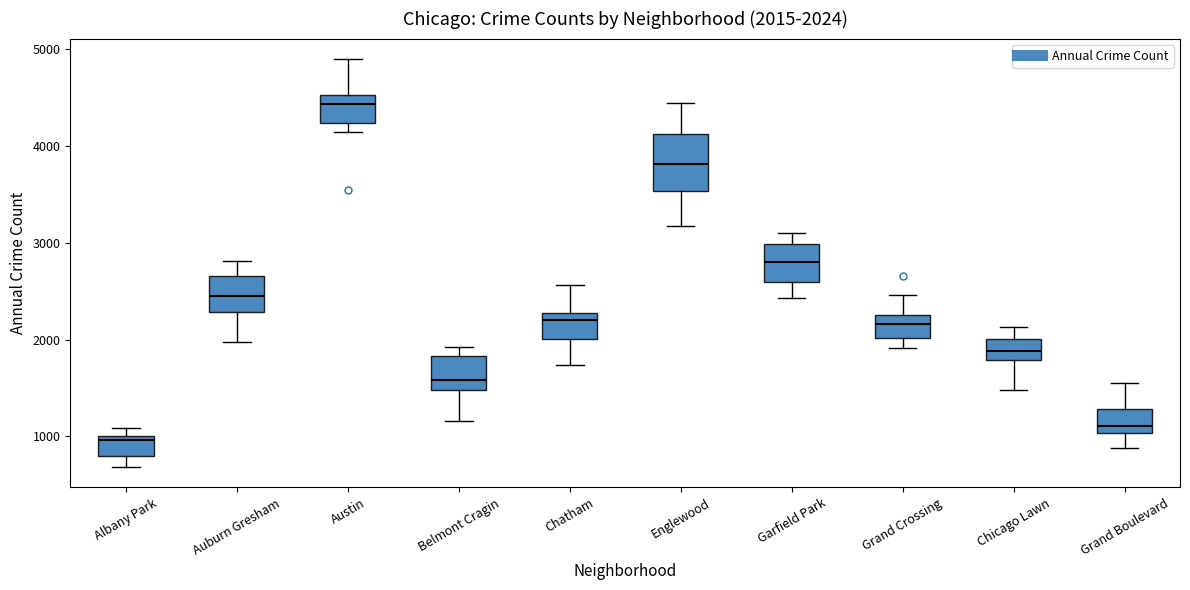

Which box has the lowest median line?

Albany Park